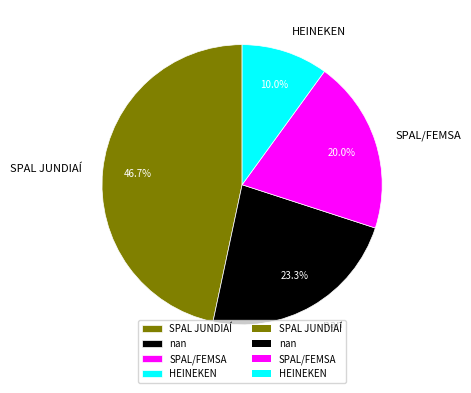

The SPAL JUNDIAÍ slice represents 47% of the pie. True or false?

True